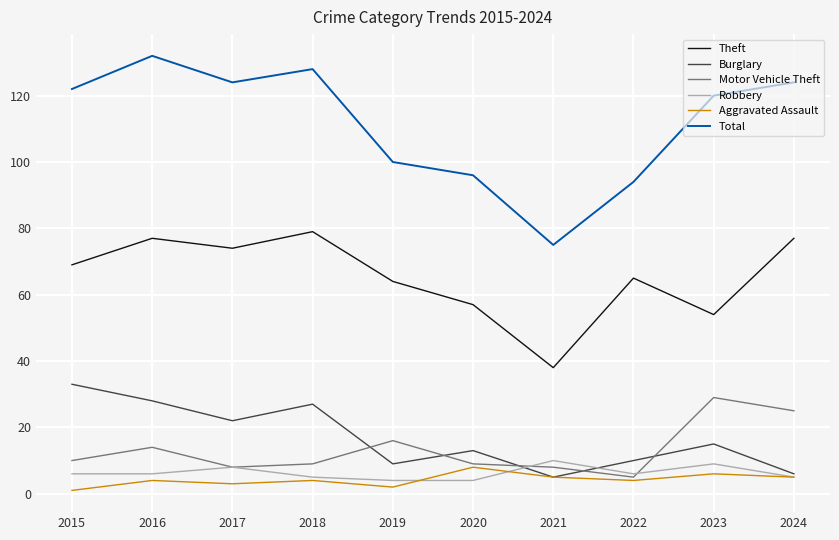

What is the highest value of the Total series?

132